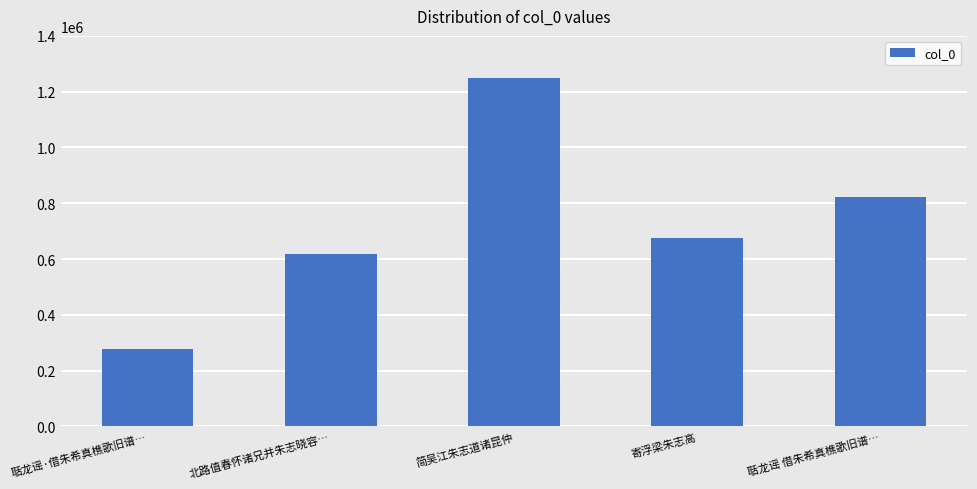

True or false: the data shows 1249713 at 简吴江朱志道诸昆仲.

True